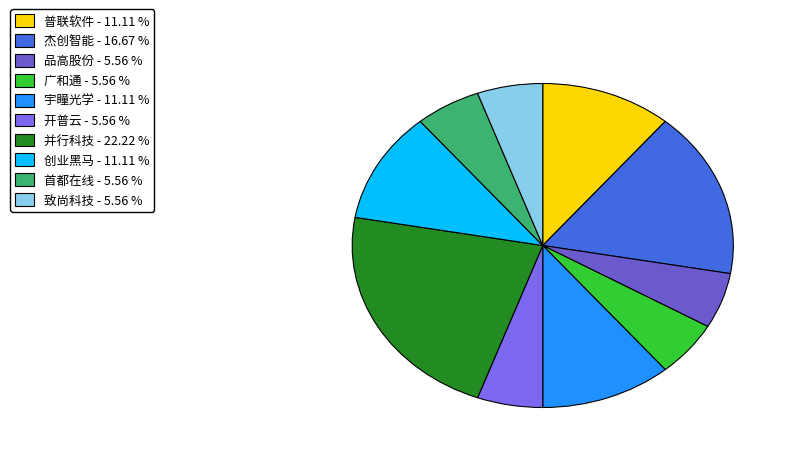

Is there a majority slice in this chart?

No